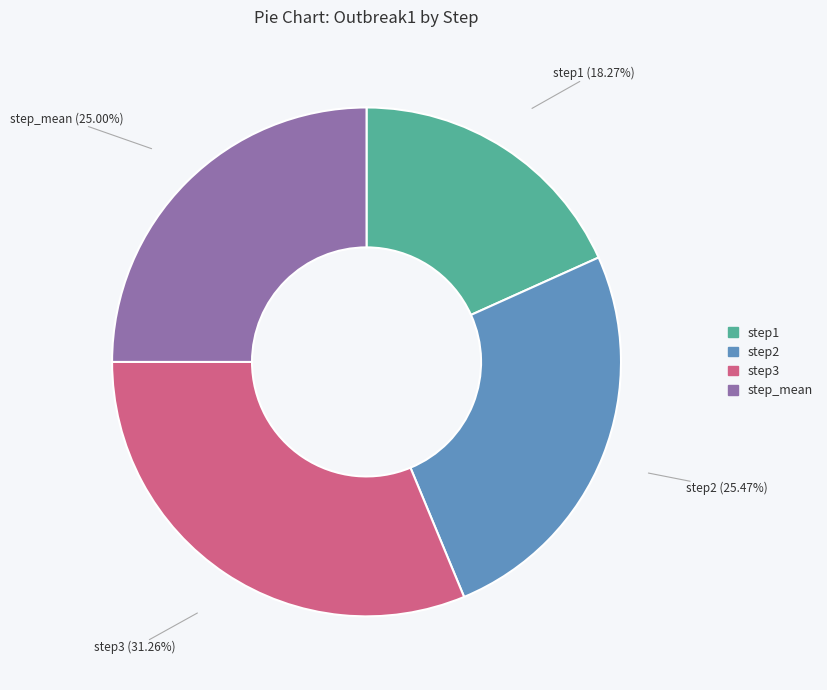

What is the ratio of the value at step1 to the value at step2?

0.7